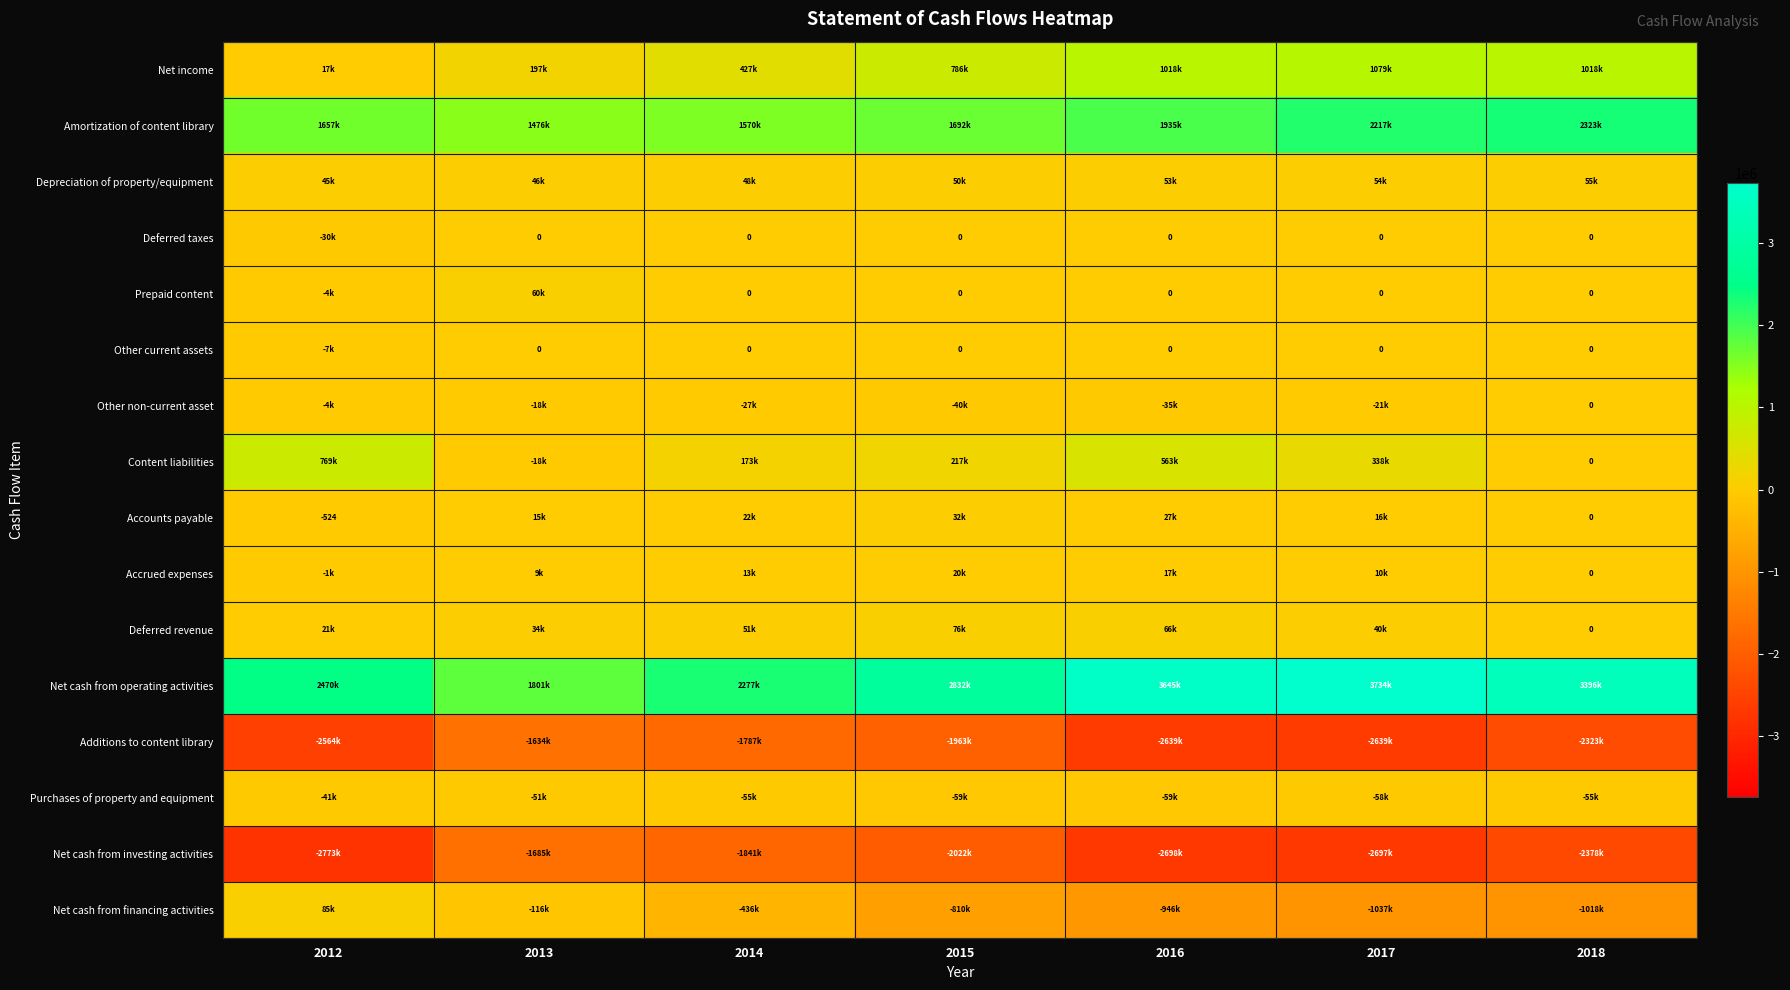

At which label is Other current assets closest to -3646?

2012